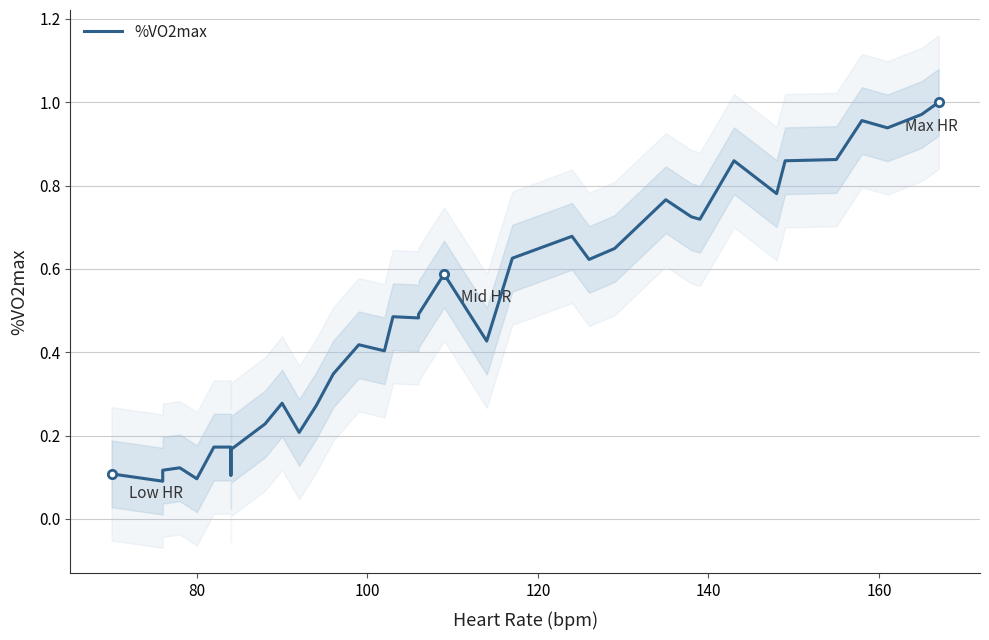

What is the maximum value shown in the chart?

1.0